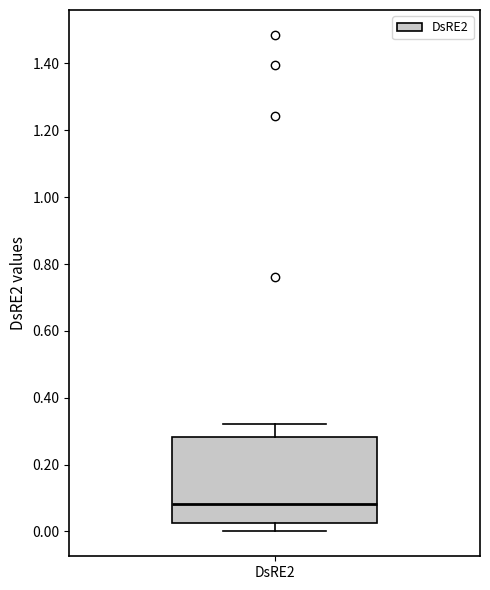

Read this box plot against the y-axis: the position of the median line, the range covered by the box, and the ends of both whiskers. The values are not printed on the chart, so give them approximately, as read against the axis.

median 0.08, box 0.02 to 0.28, whiskers 0.00 to 0.32